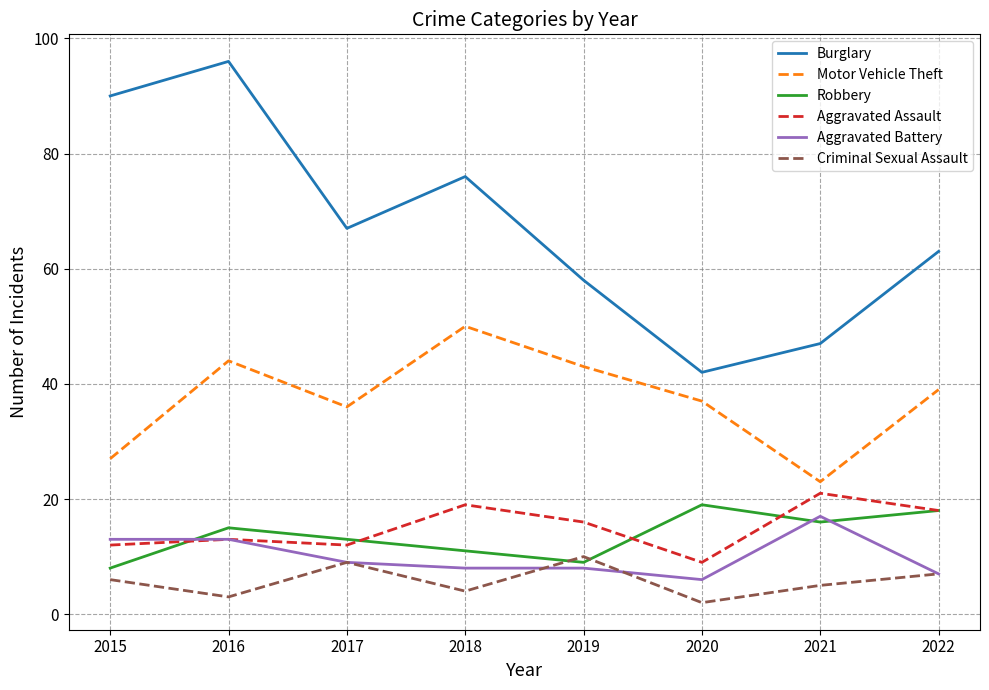

Which series has the widest spread of values?

Burglary